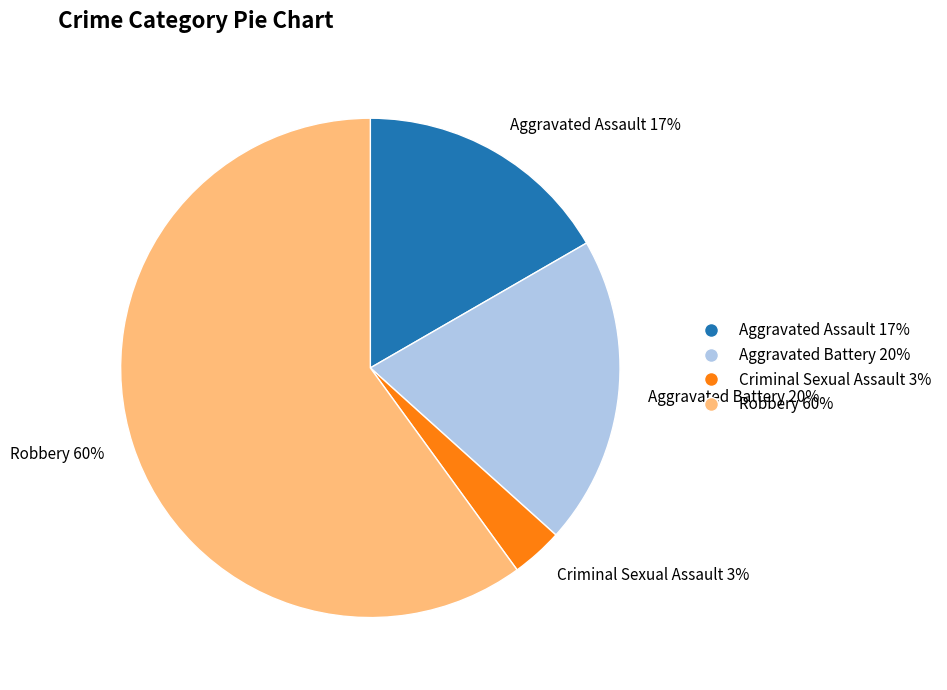

Which has a higher value, Robbery 60% or Aggravated Assault 17%?

Robbery 60%